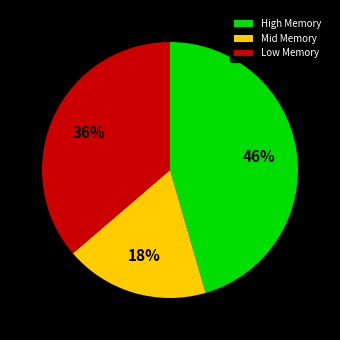

Is the sum of Mid Memory and Low Memory greater than half?

Yes